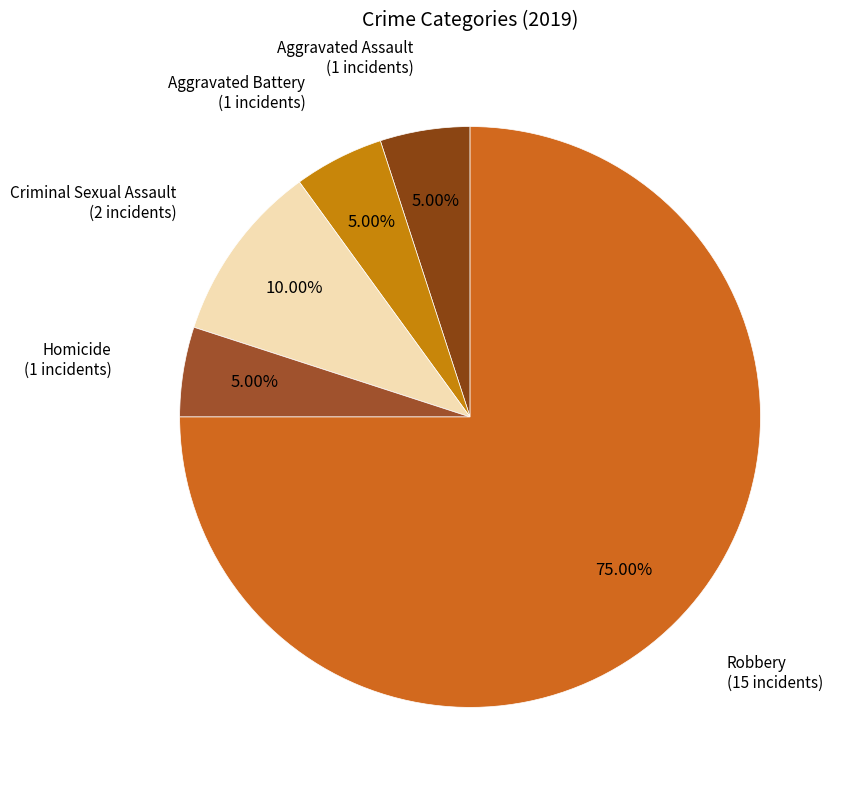

What is the total percentage of Criminal Sexual Assault and Aggravated Battery?

15.0%